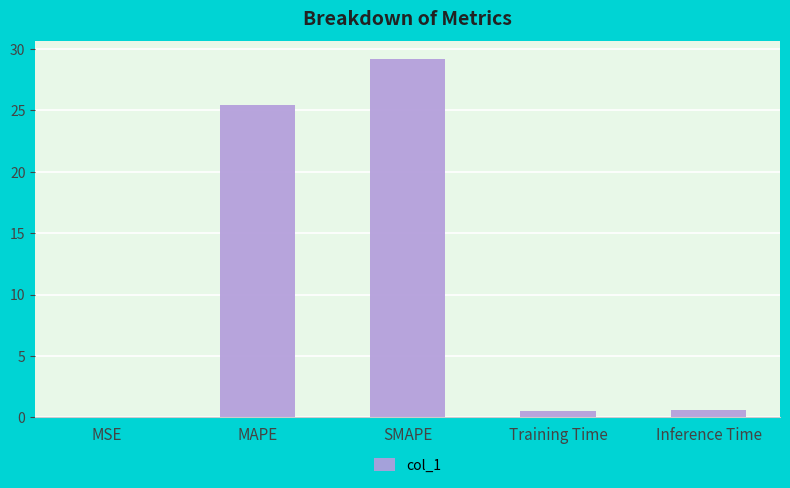

How many data points does each series have?

5